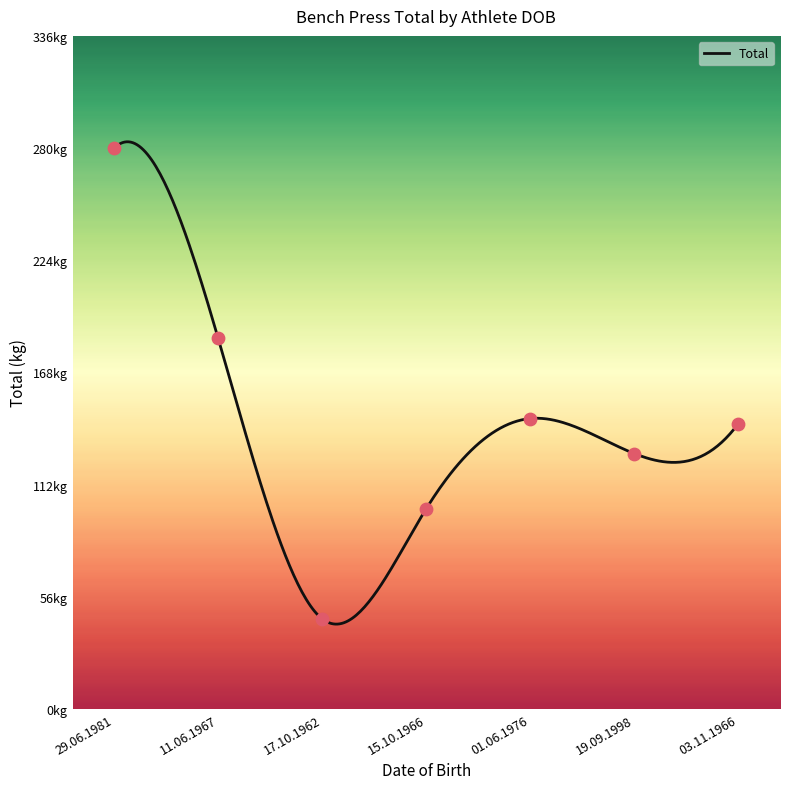

Which has a higher value, 29.06.1981 or 17.10.1962?

29.06.1981